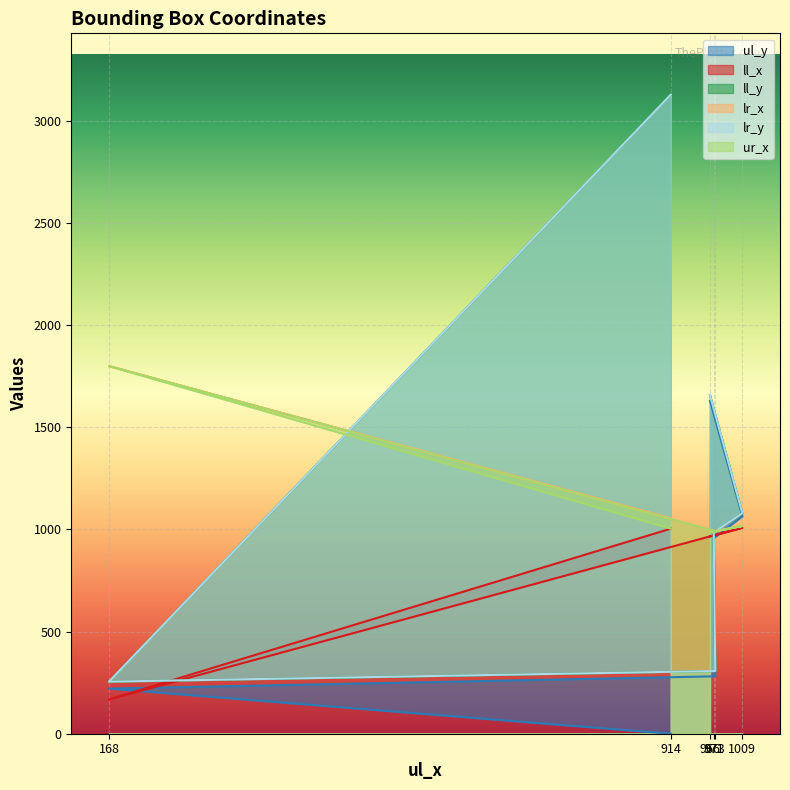

Between 168 and 971, which series saw the biggest shift?

lr_x